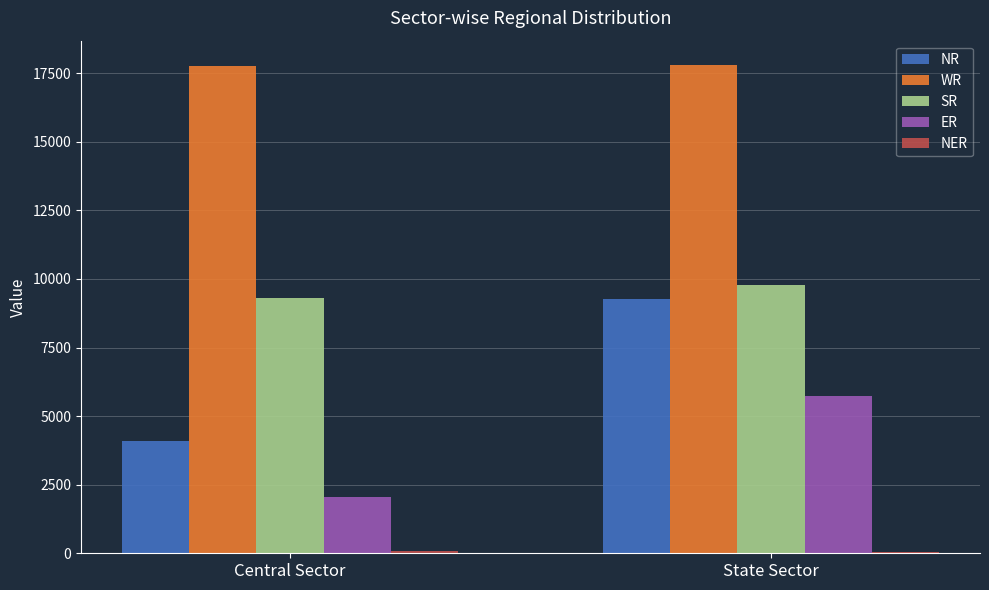

Is it true that NR equals 4083 at Central Sector?

True